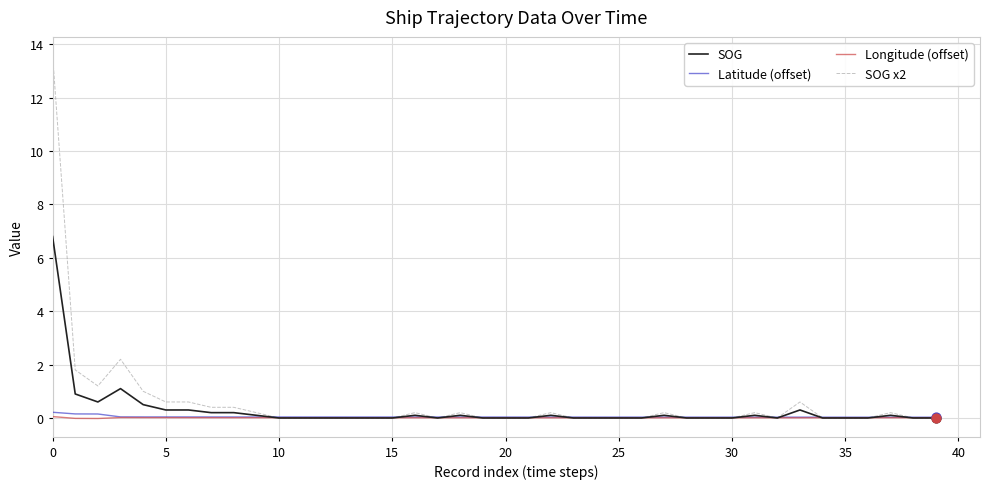

Which series has the largest range (max minus min)?

SOG x2